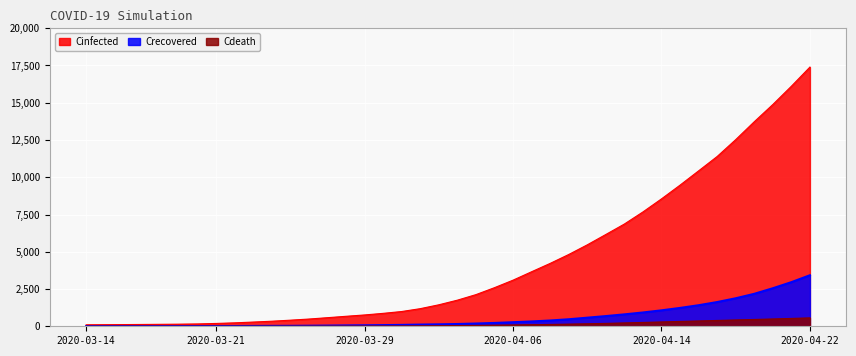

How many data points in Cinfected are less than 1751?

20